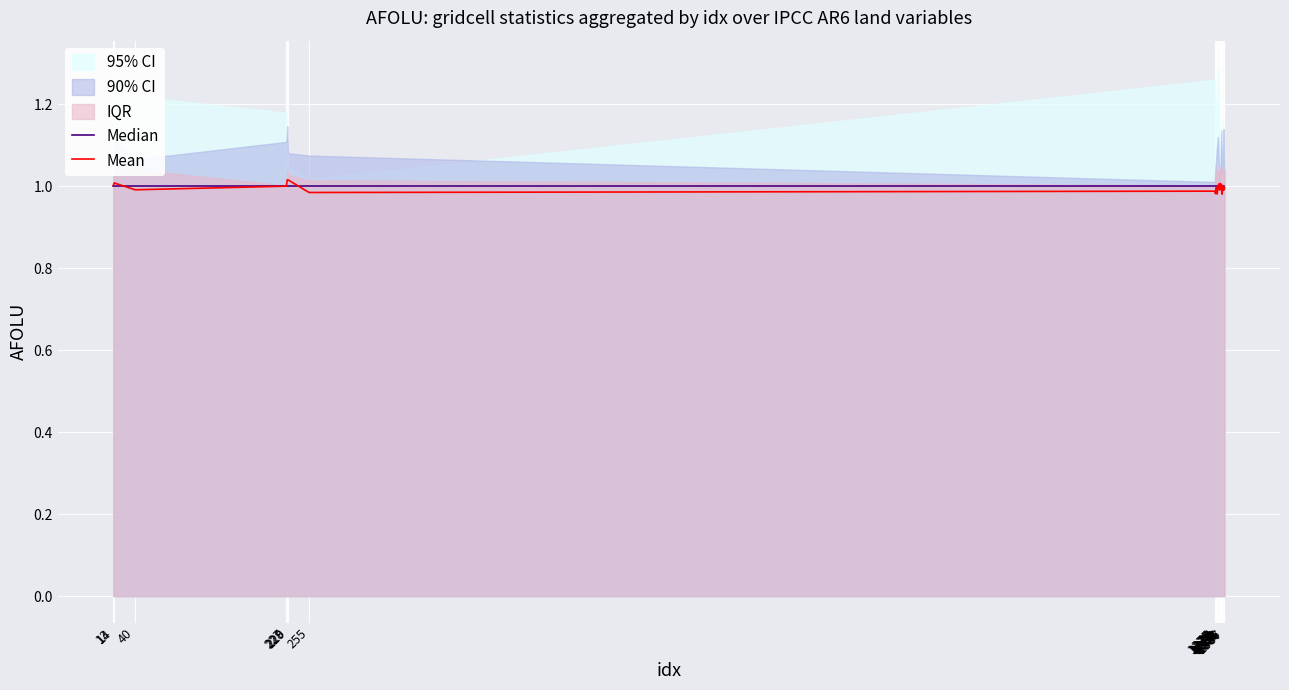

What is the average value of the Mean series?

1.0